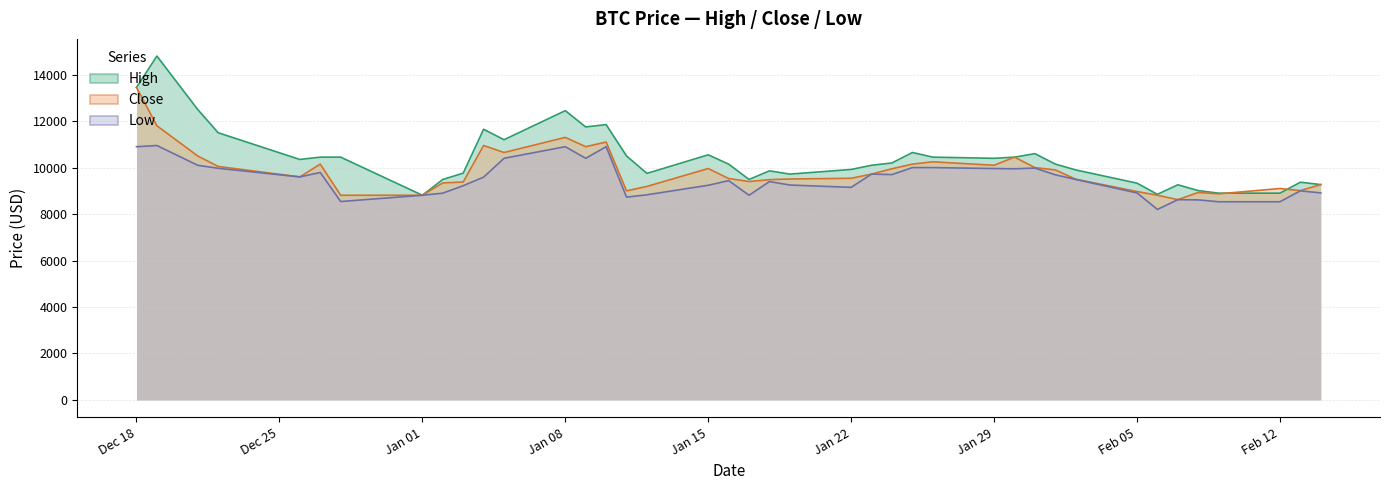

What are all the series names shown in the legend?

High, Close, Low